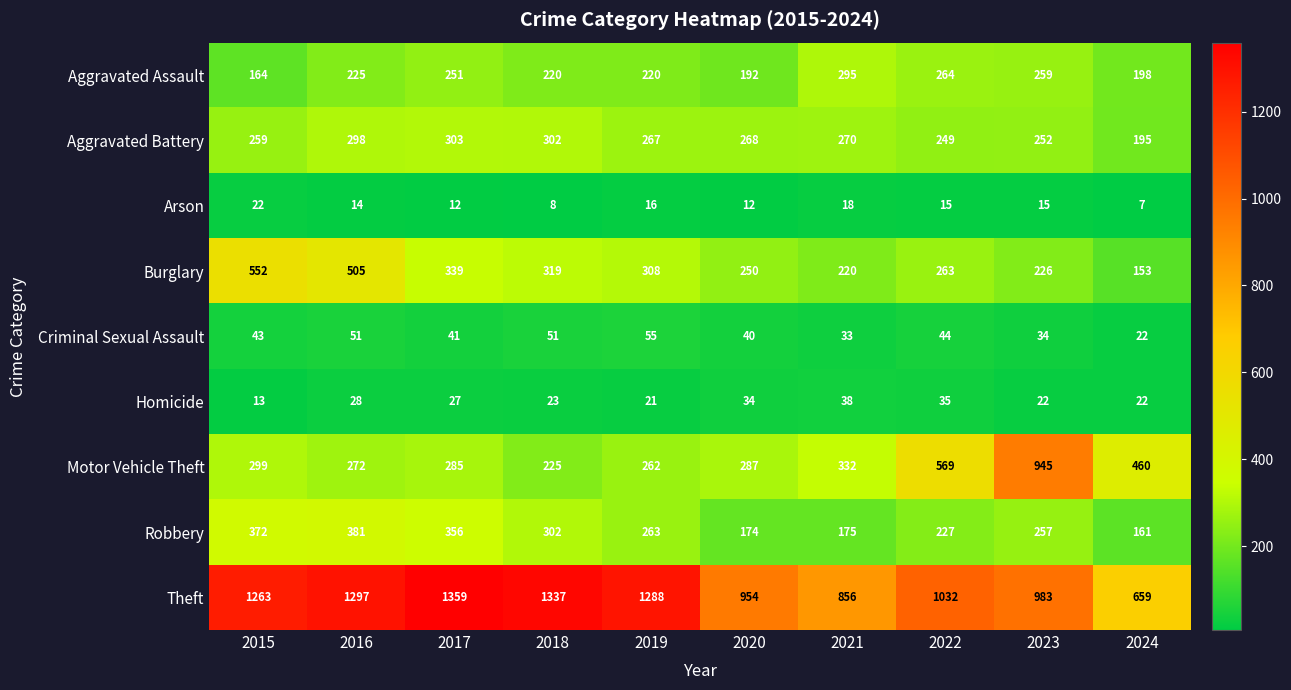

What is the total value across all series at 2020?

2211